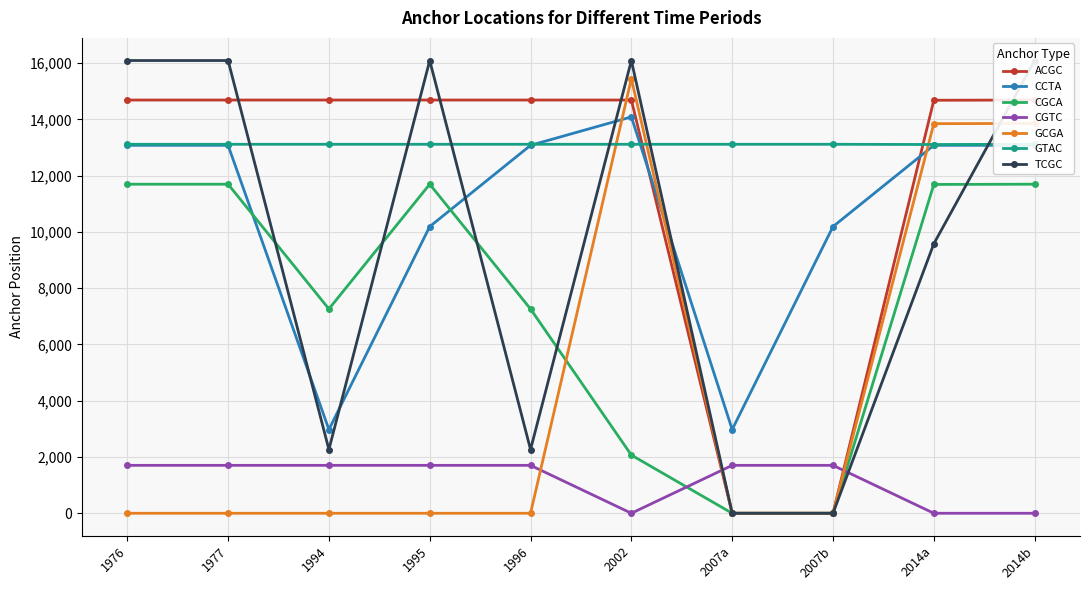

Is it true that GCGA equals -9031 at 1976?

False